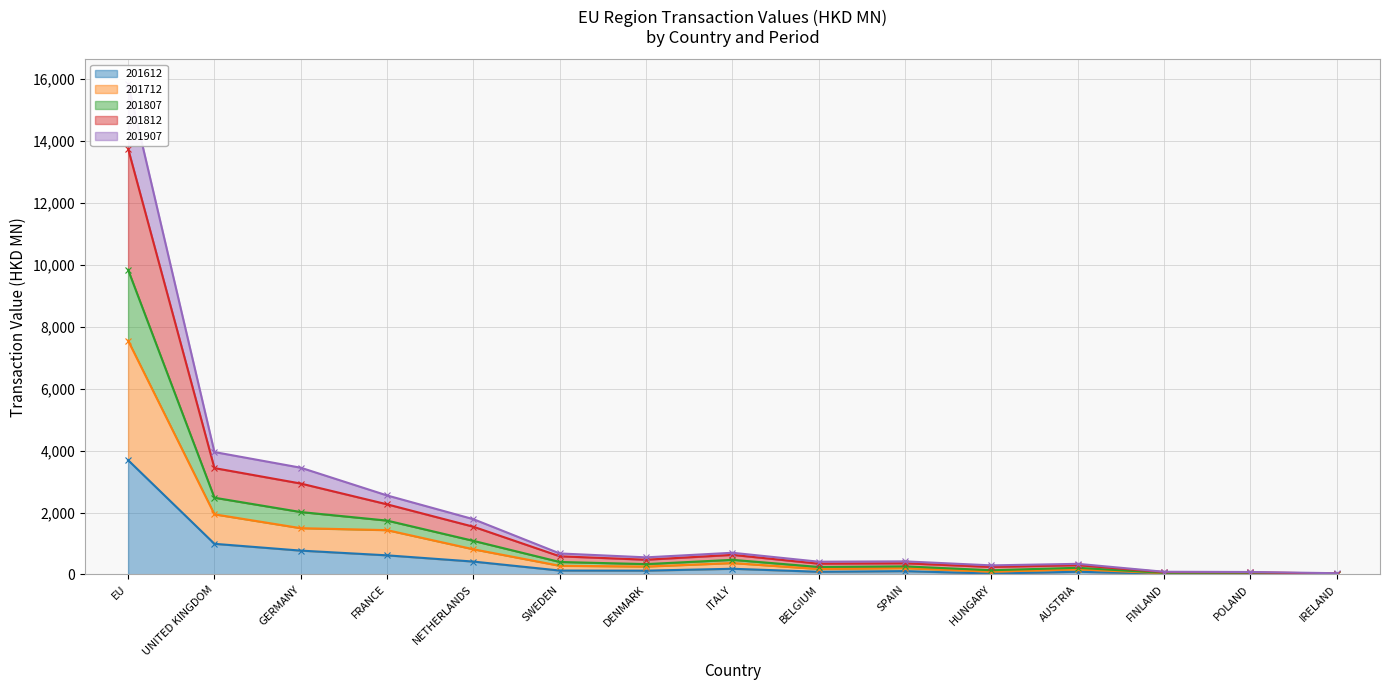

At which label is 201612 closest to 1849?

UNITED KINGDOM